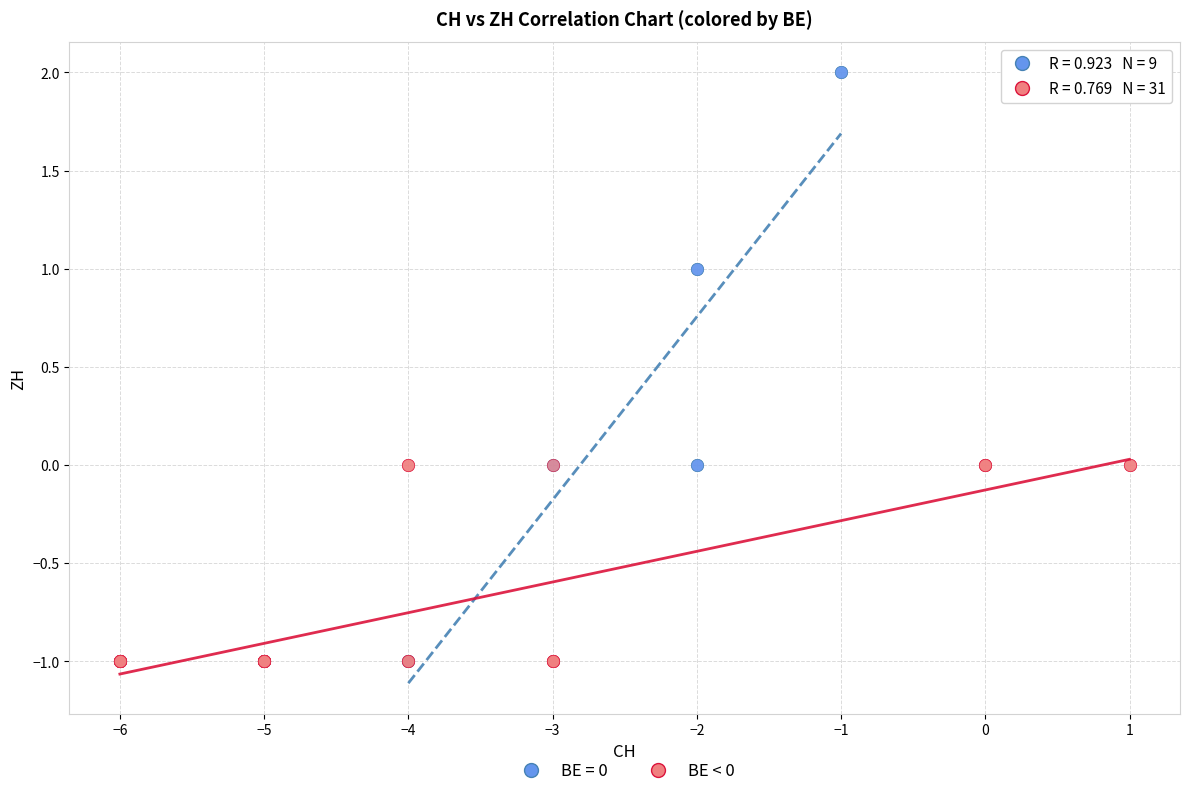

Which series has the largest Y range (max minus min)?

BE = 0